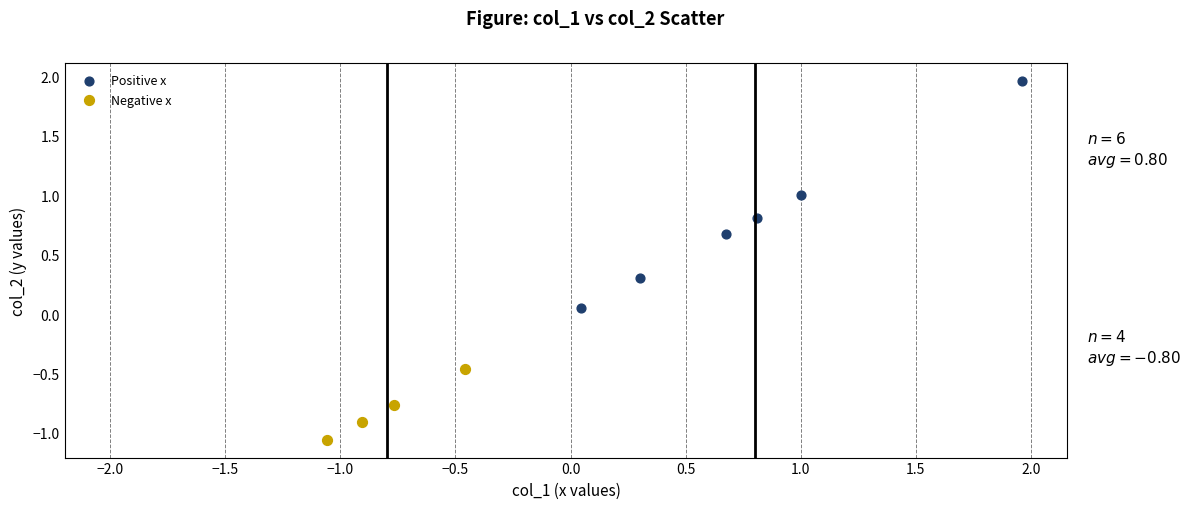

What are all the series names shown in the legend?

Positive x, Negative x